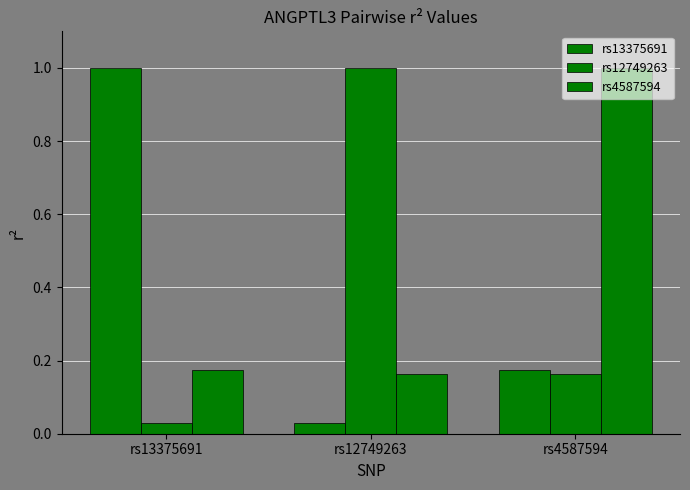

Count the number of categories in the chart.

3